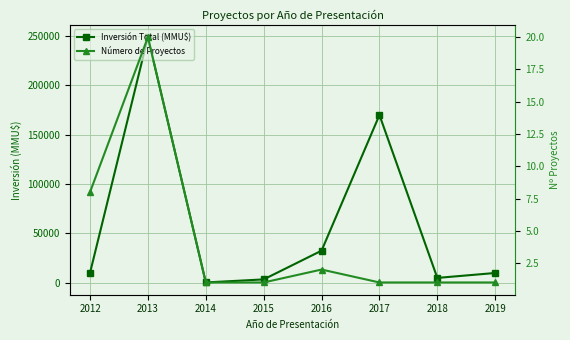

True or false: Número de Proyectos and Inversión Total (MMU$) intersect in this chart.

False